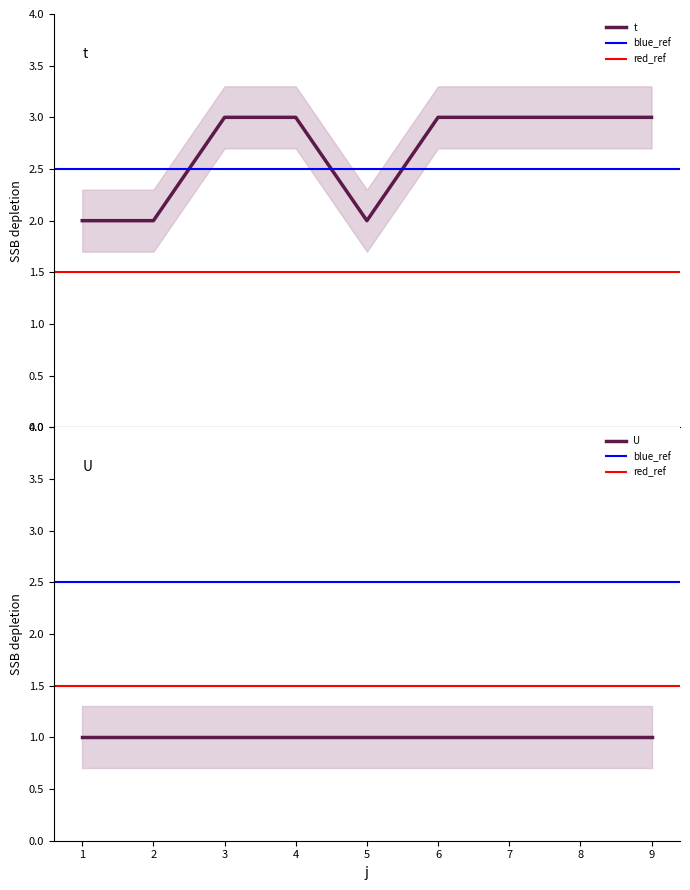

What is the value of the 5th point from the left?

2